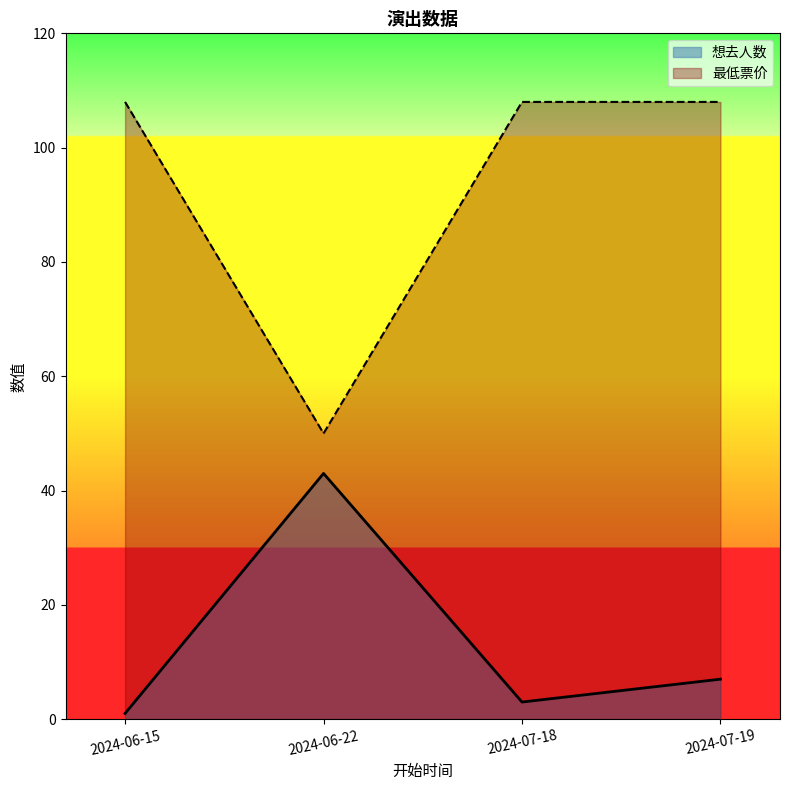

Is it true that 最低票价 equals 50 at 2024-06-22?

True